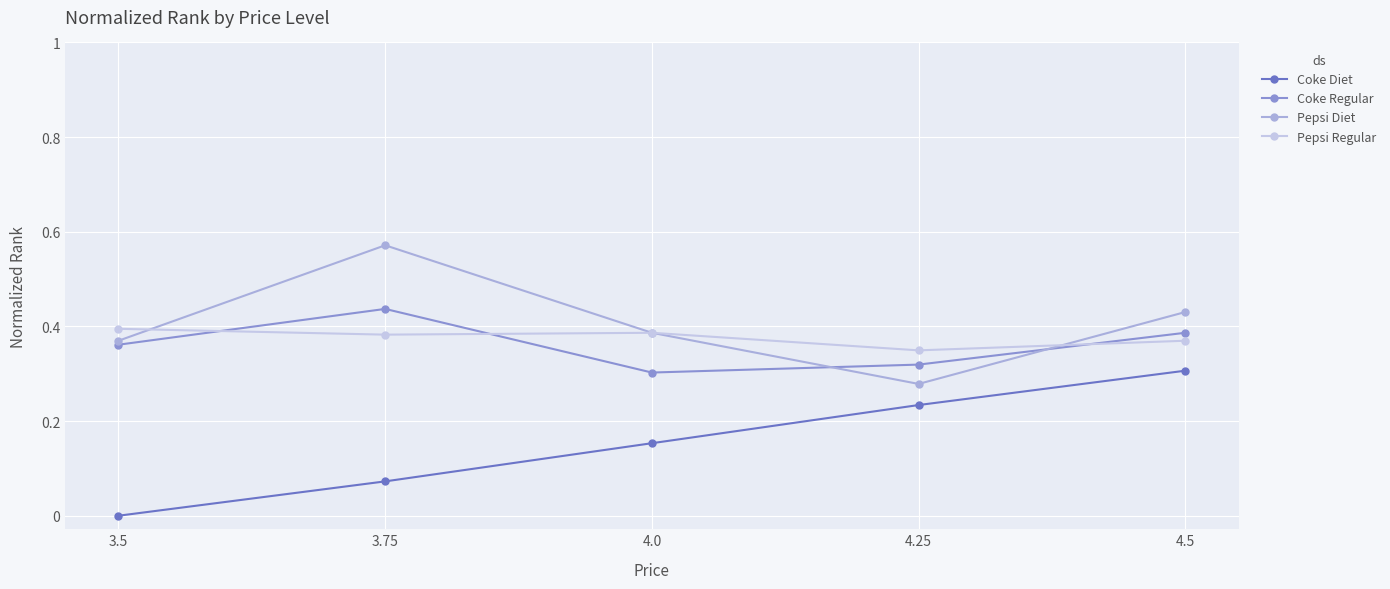

How many lines are shown in the chart?

4